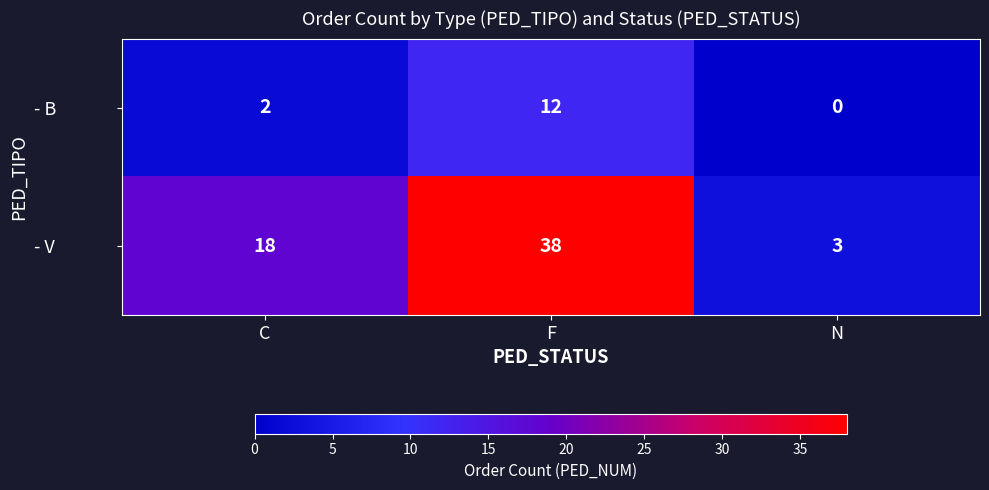

Reading left to right, transcribe all the data shown in this chart.

- B: C=2	F=12	N=0
- V: C=18	F=38	N=3